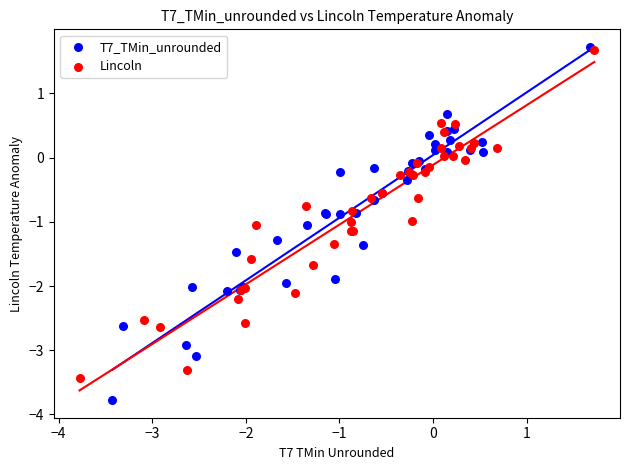

What are all the series names shown in the legend?

T7_TMin_unrounded, Lincoln